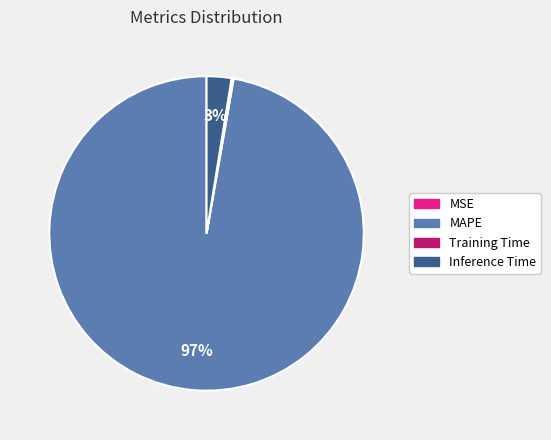

To the nearest percent, what percentage of the pie is MAPE?

97%